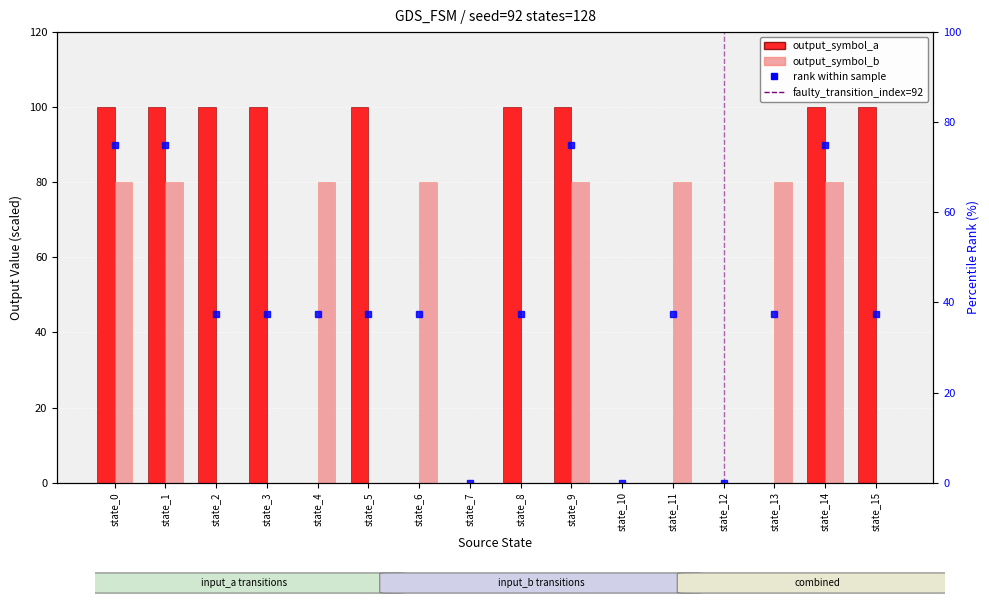

What is the value of the output_symbol_a bar at the 9th from the left?

100